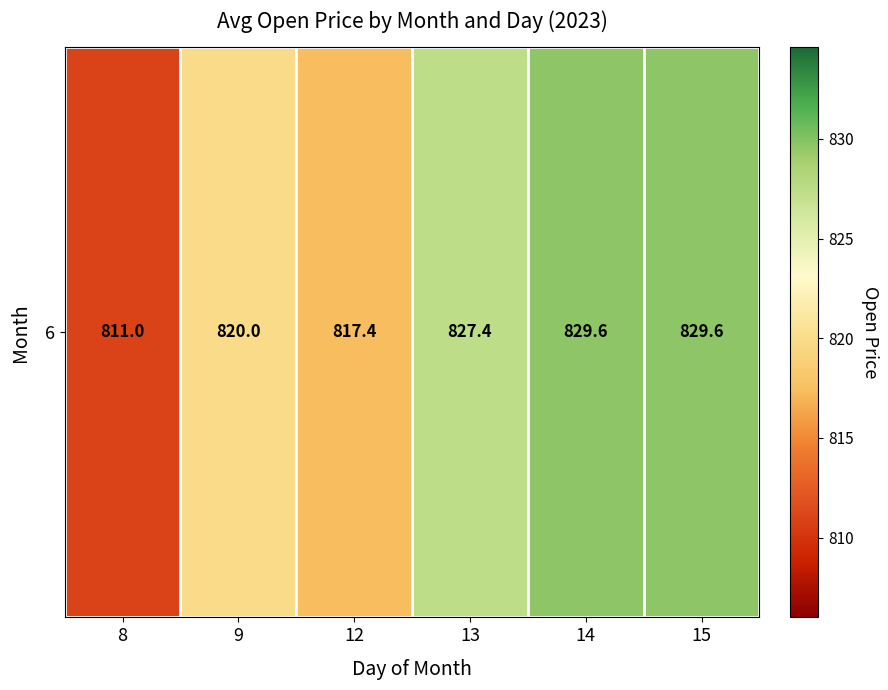

What is the change in value from 12 to 15?

+12.2